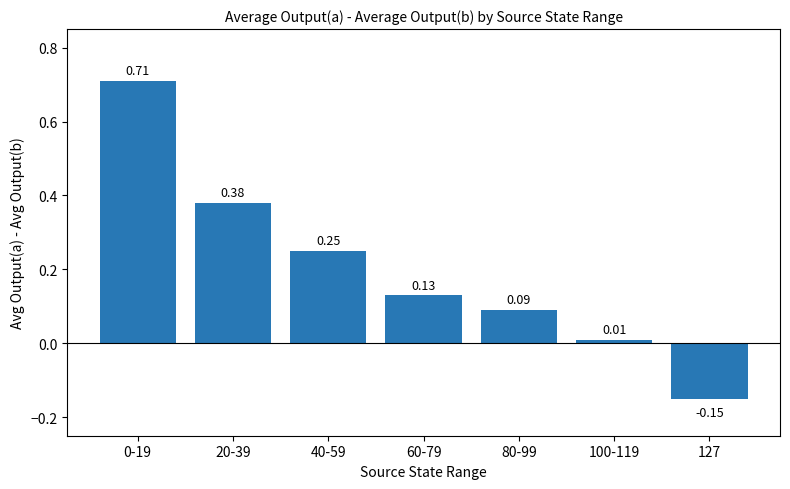

How many values exceed 0?

6